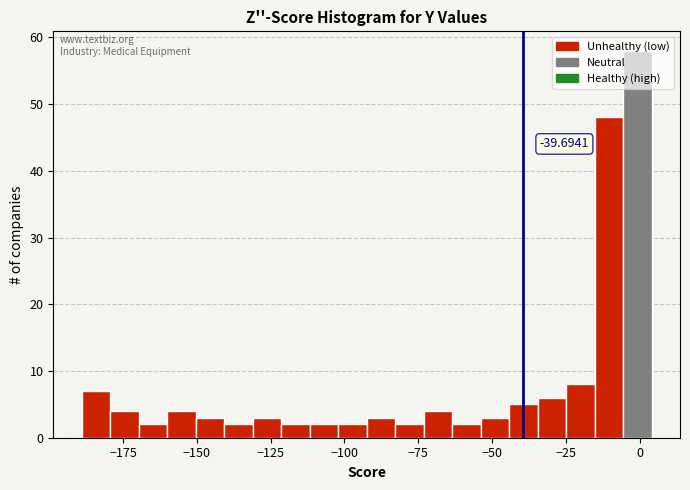

Around what value on the x-axis is the tallest bar? Give the approximate position of its centre, as read against the axis.

0